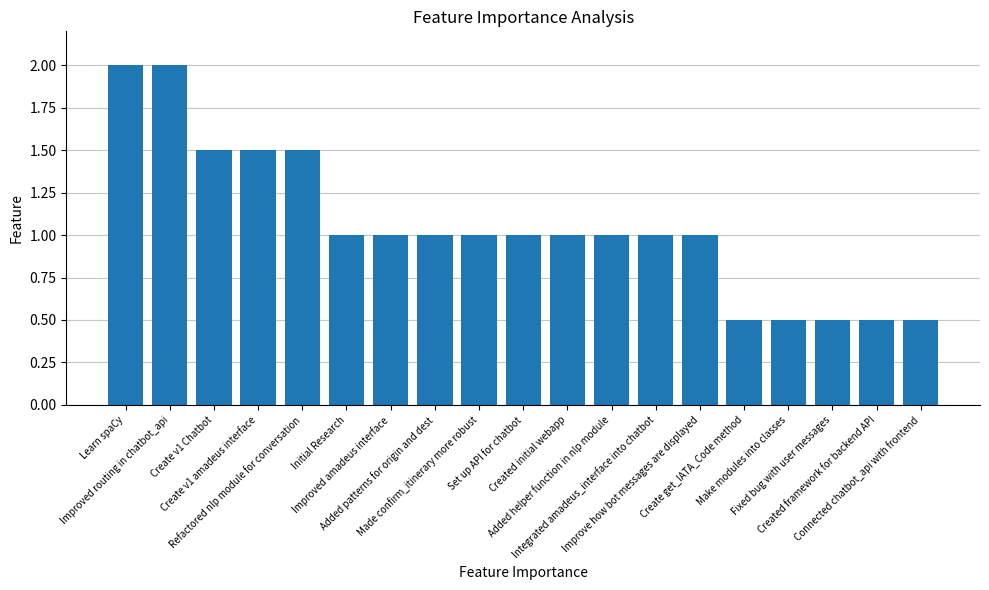

What is the value of the 12th bar from the left?

1.0